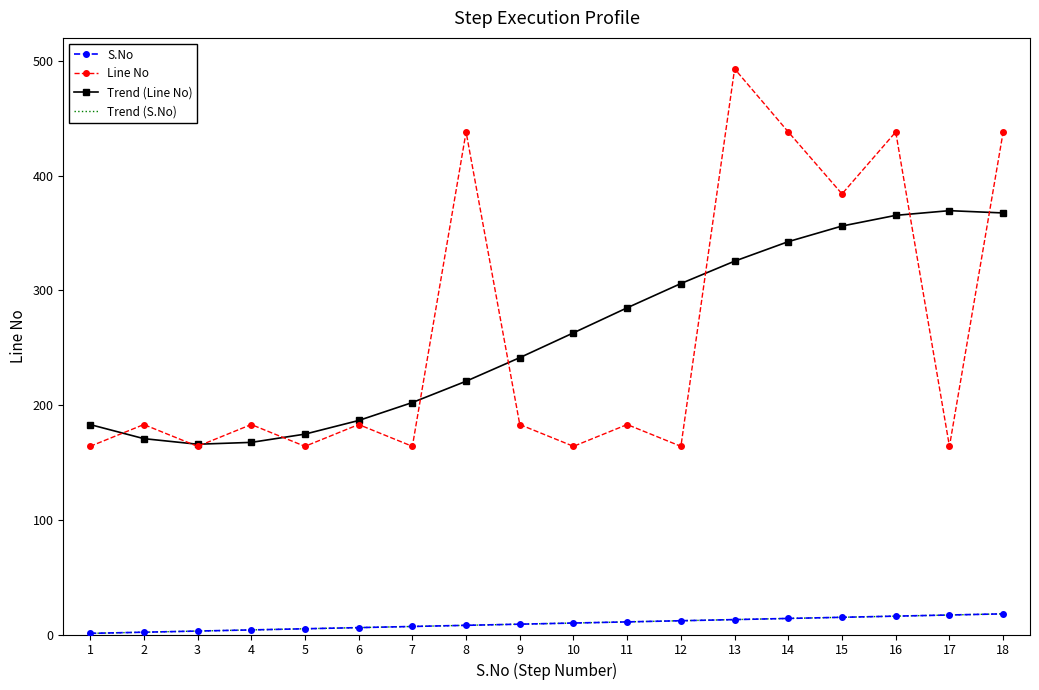

How many data points in S.No are above 10?

8